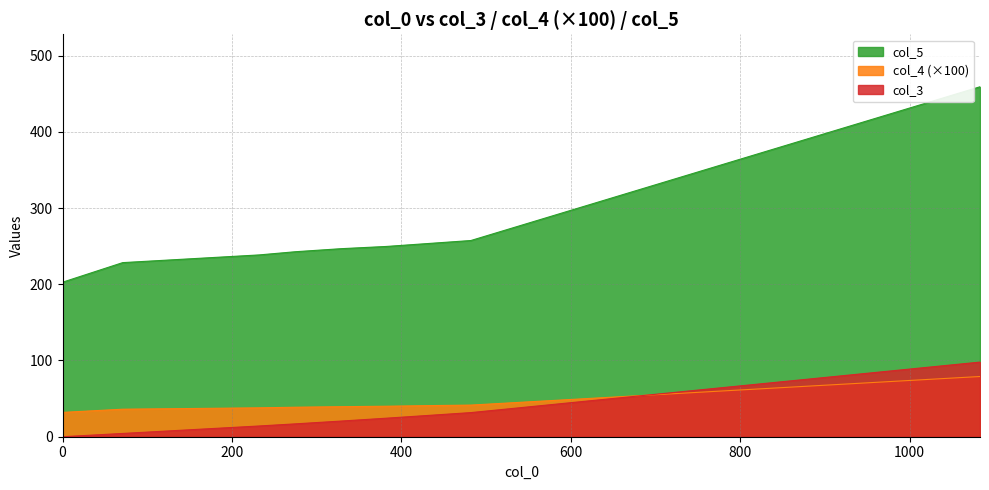

How many distinct data groups are displayed?

3